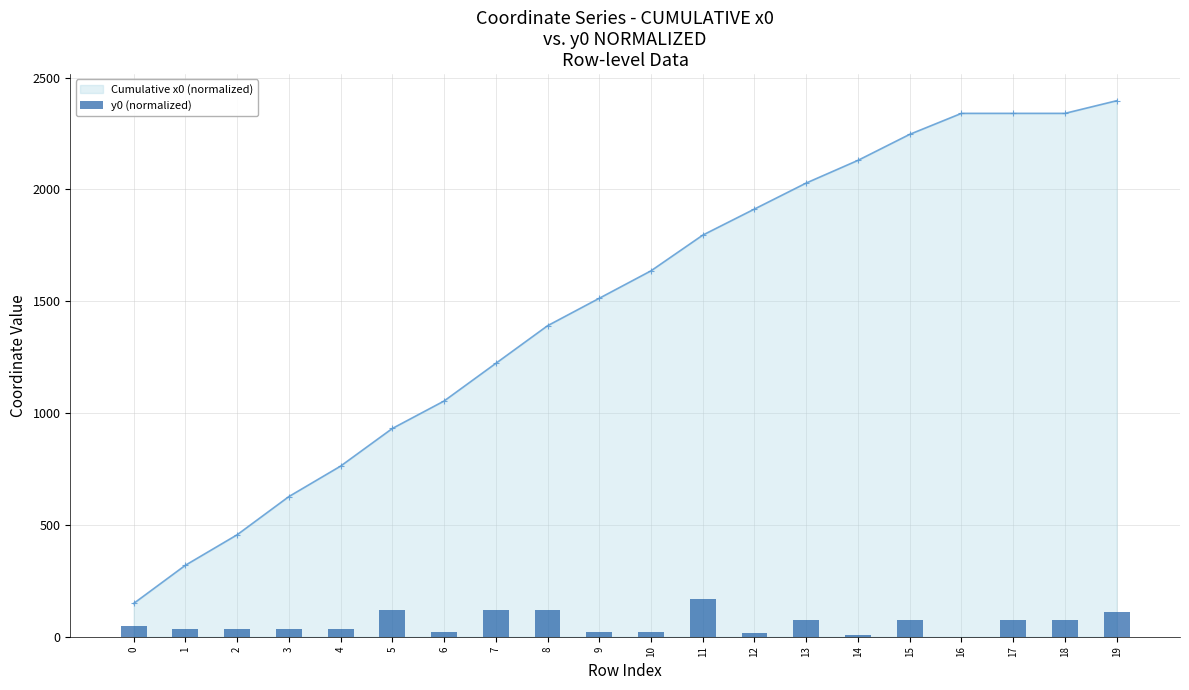

What is the difference between the highest and lowest values at 2?

419.4